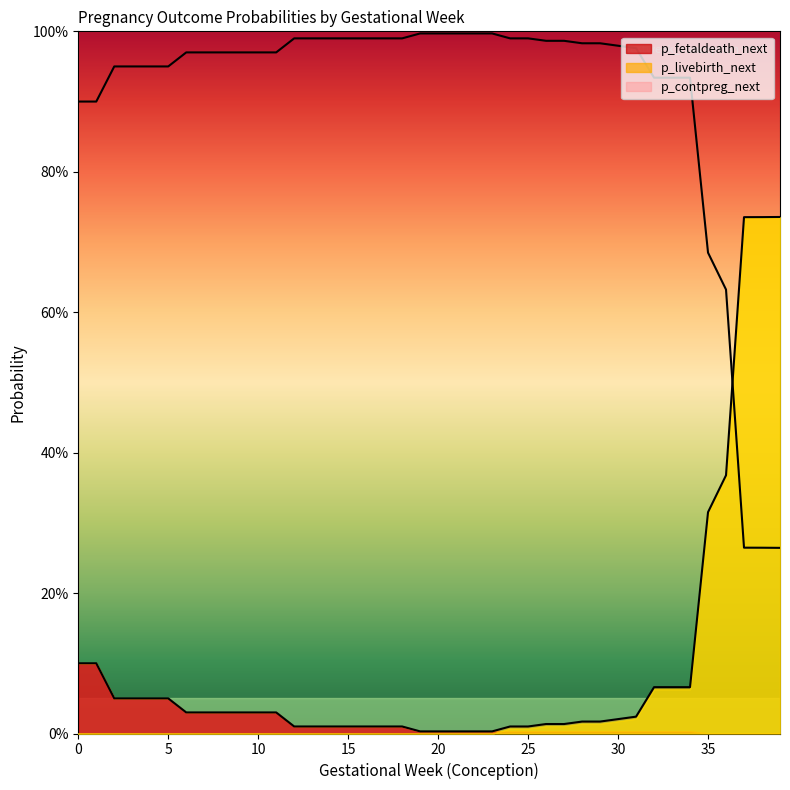

What is the highest value of the p_livebirth_next series?

0.7